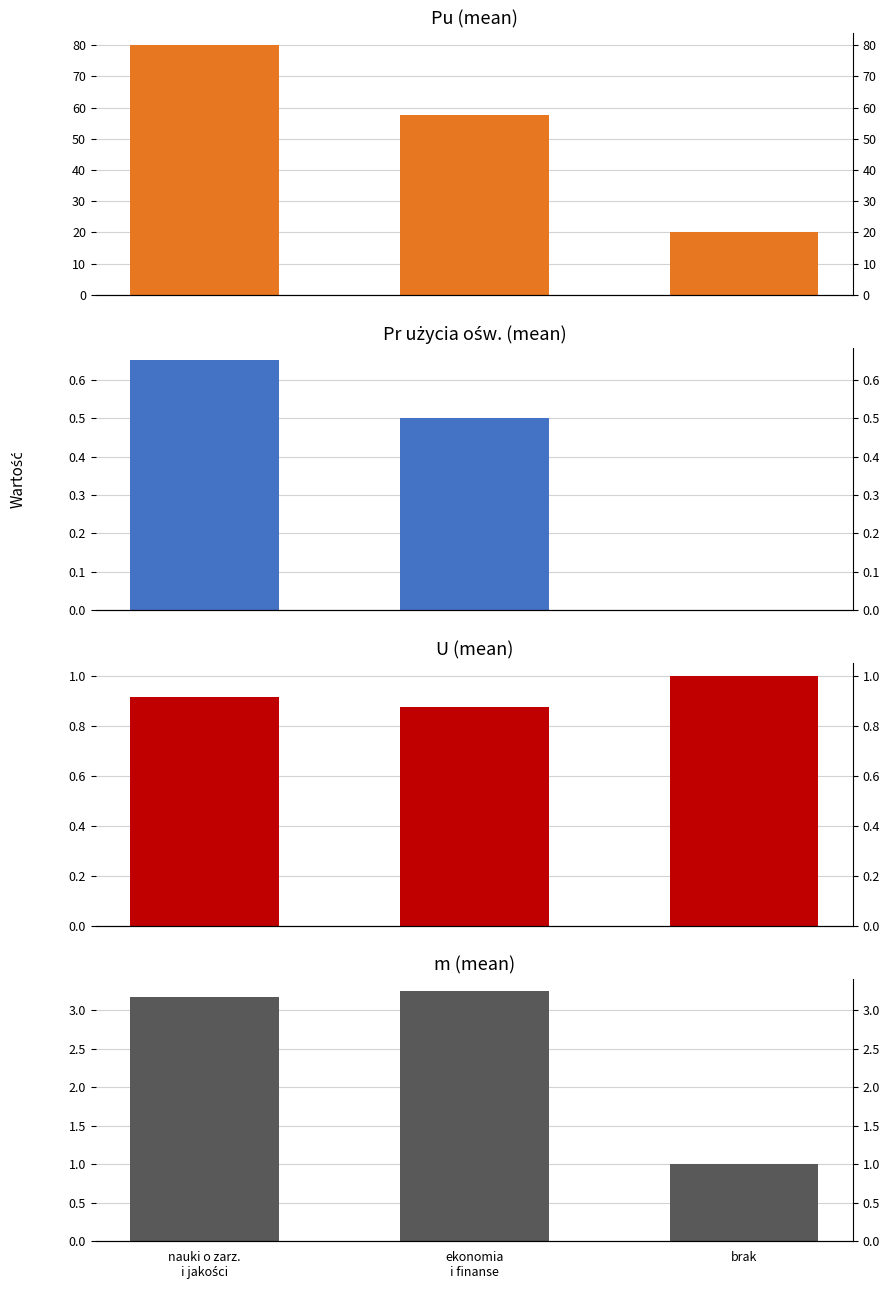

What is the label of the 3rd bar from the left?

brak